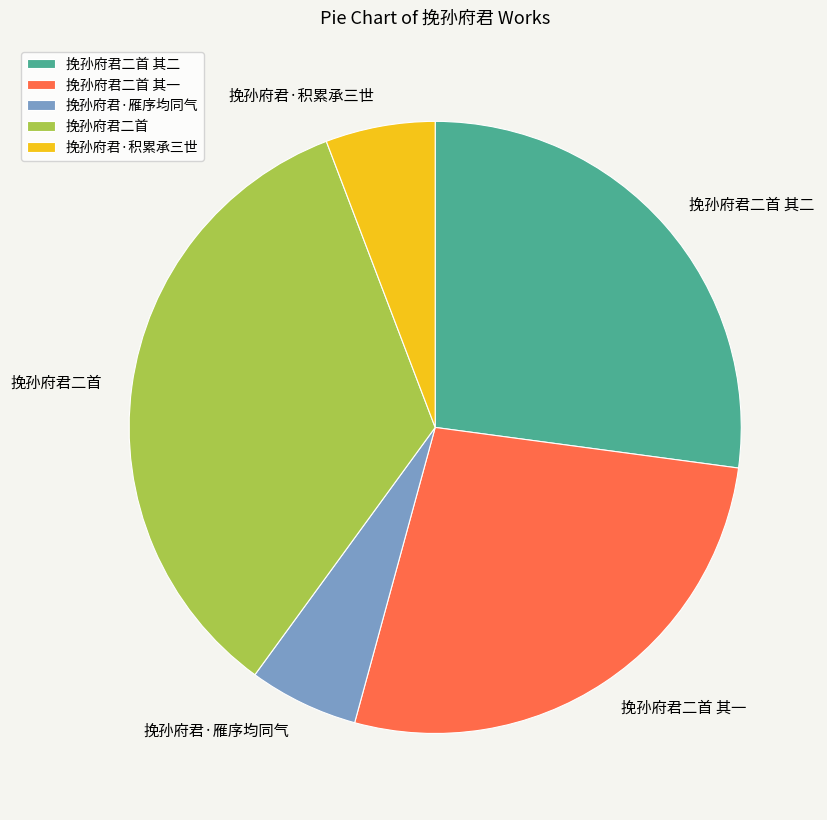

Which slice is the largest?

挽孙府君二首